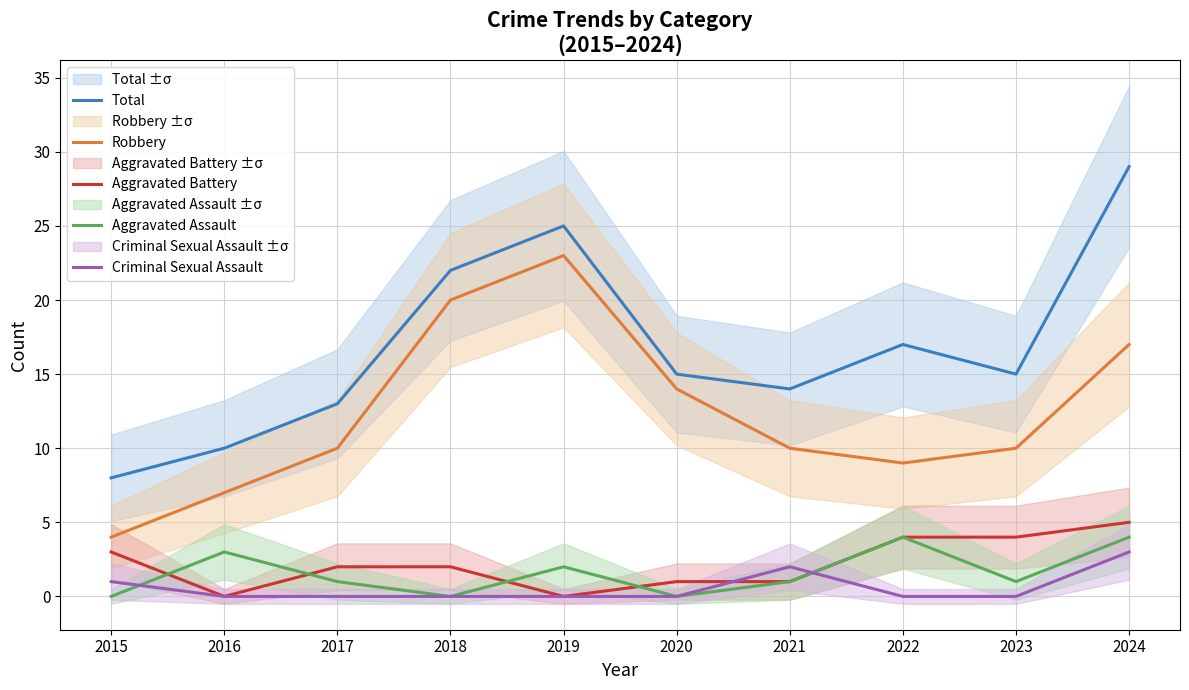

What is the difference between the maximum and second lowest values in the Aggravated Assault series?

4